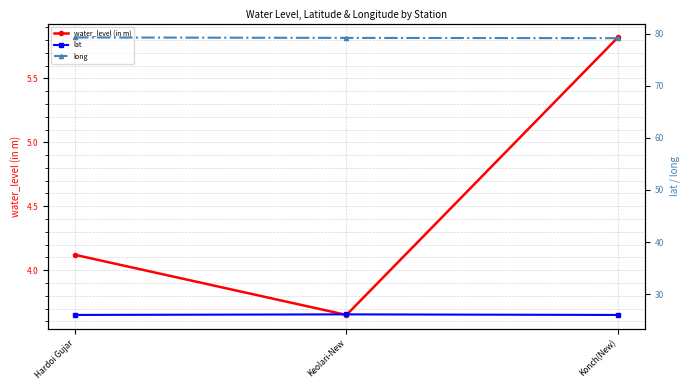

What is the label of the 3rd point from the right?

Hardoi Gujar